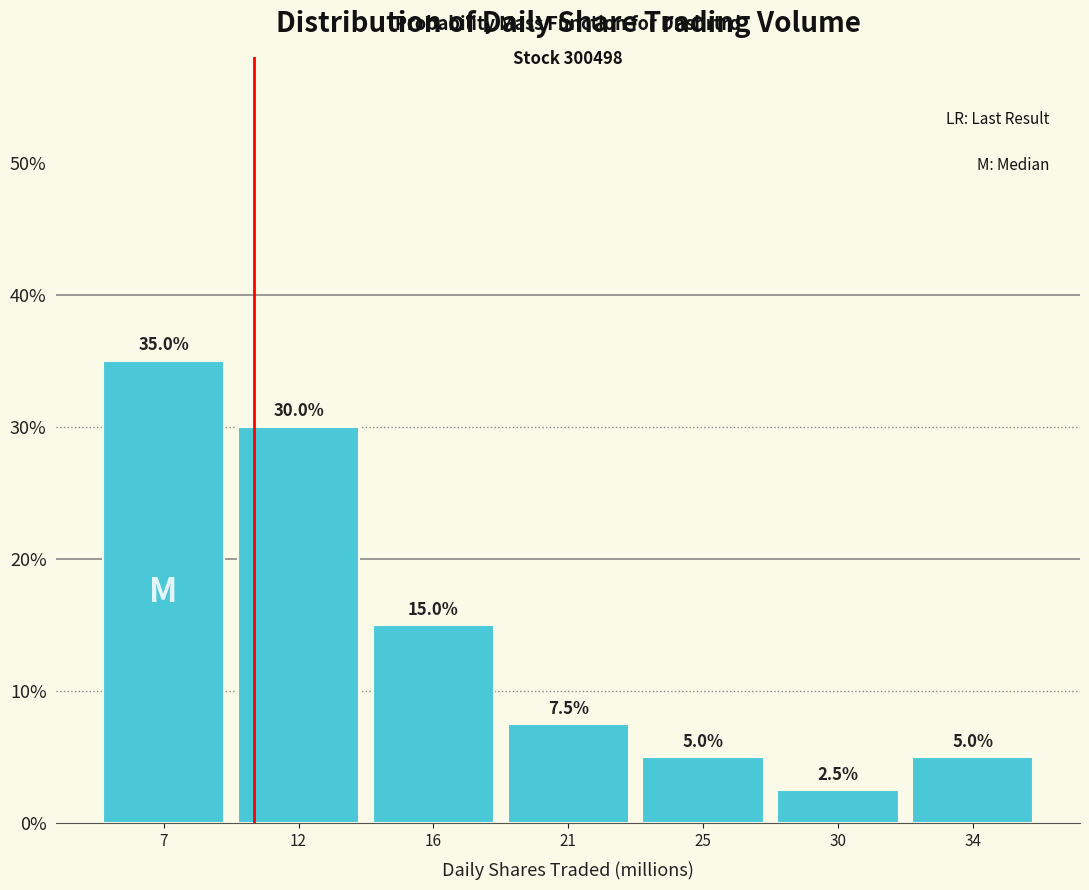

Reading left to right, transcribe all the data shown in this chart.

35.0	30.0	15.0	7.5	5.0	2.5	5.0